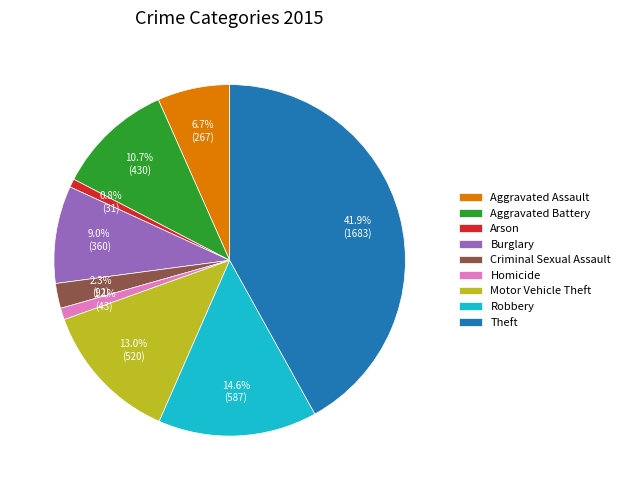

True or false: Burglary accounts for 21% of the total.

False